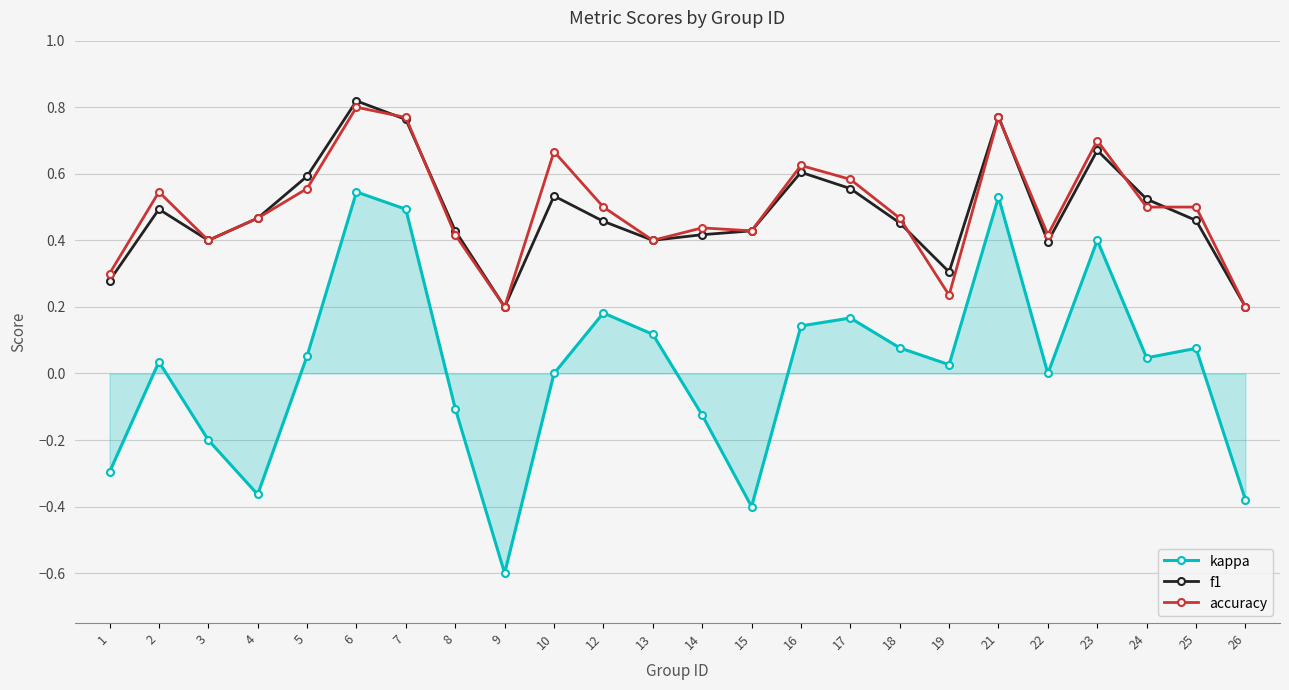

Is the value of accuracy at 12 greater than the value of f1 at 21?

No